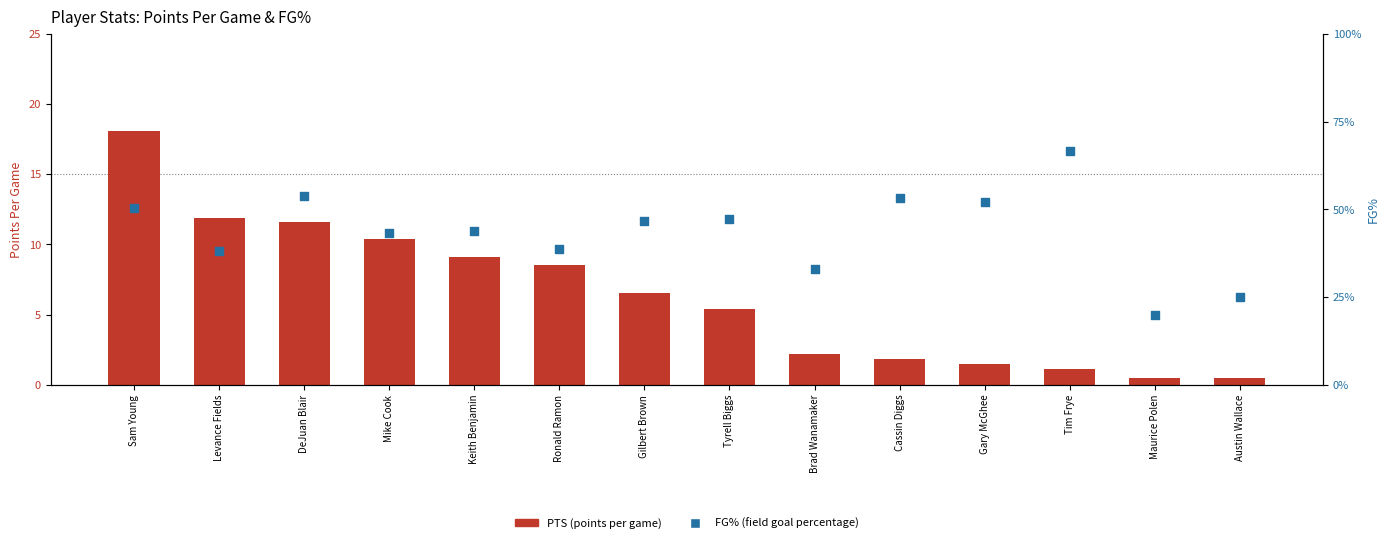

At which category is the sum across all series the highest?

Sam Young